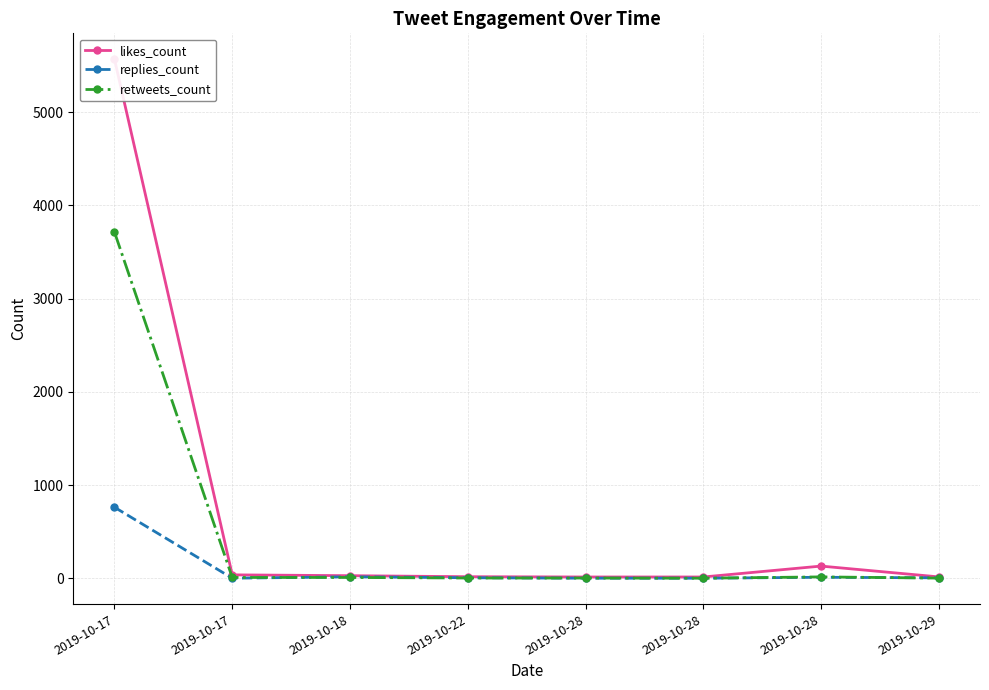

What is the sum of all replies_count values?

803